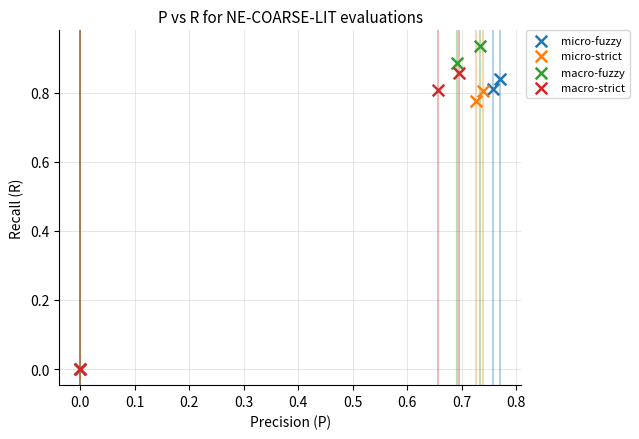

Which series has the widest spread of Y values?

macro-fuzzy